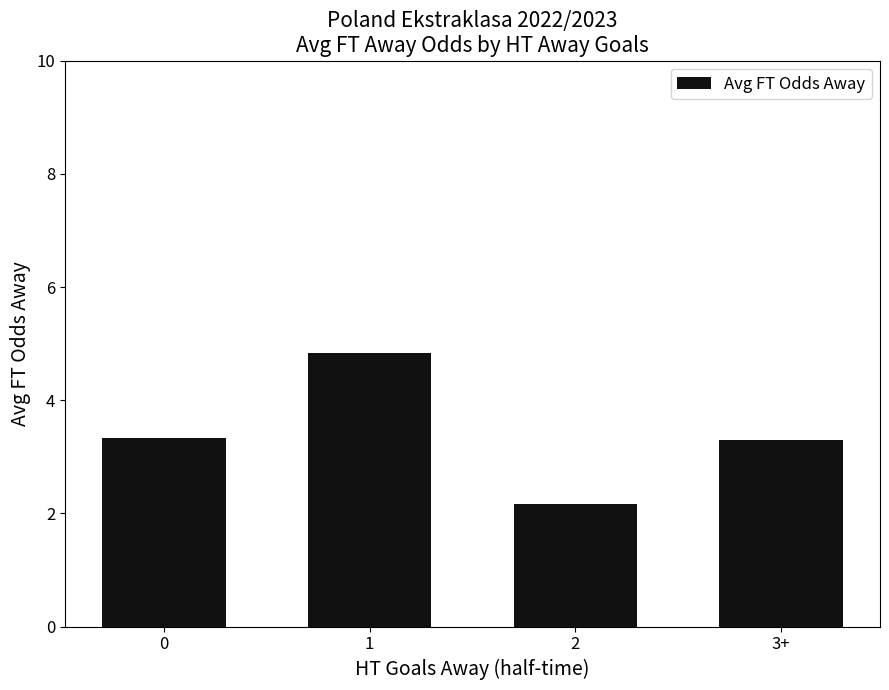

What position from the left is 0?

1